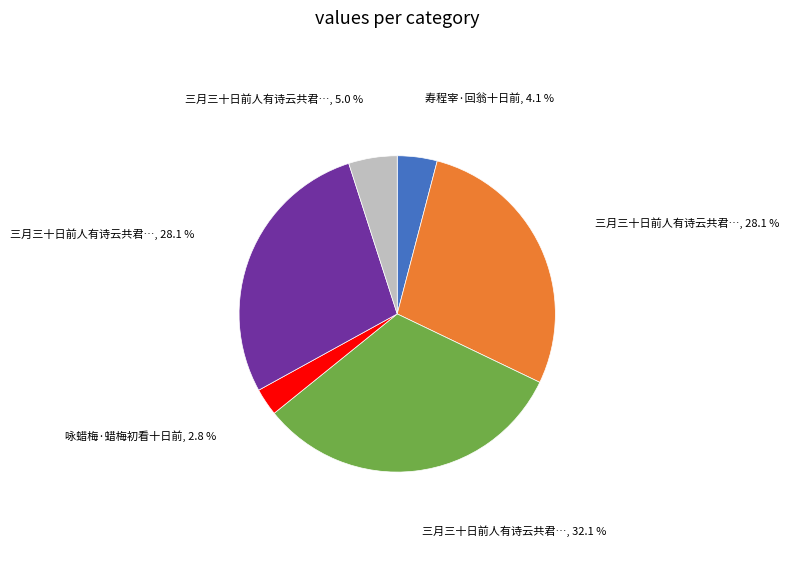

Is there a majority slice in this chart?

No